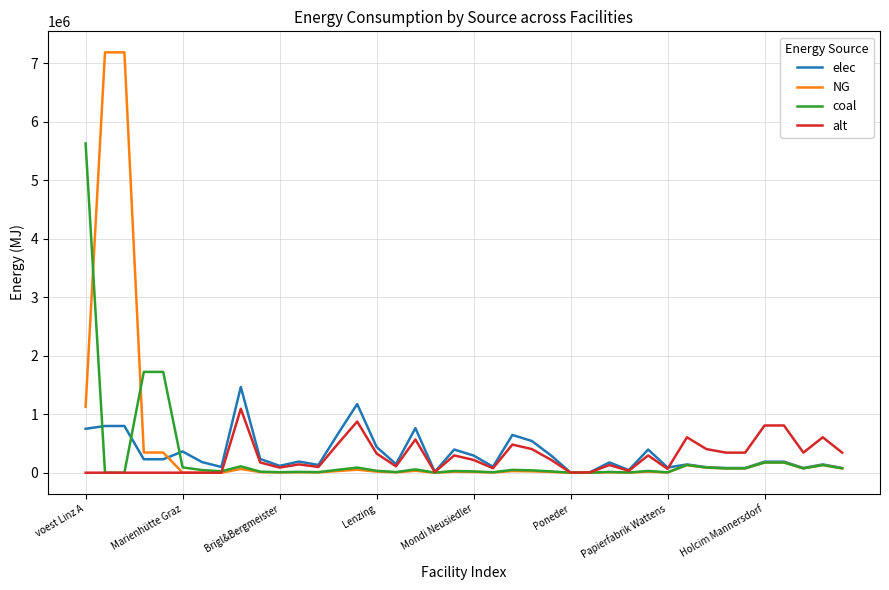

What is the average value of the NG series?

438731.2